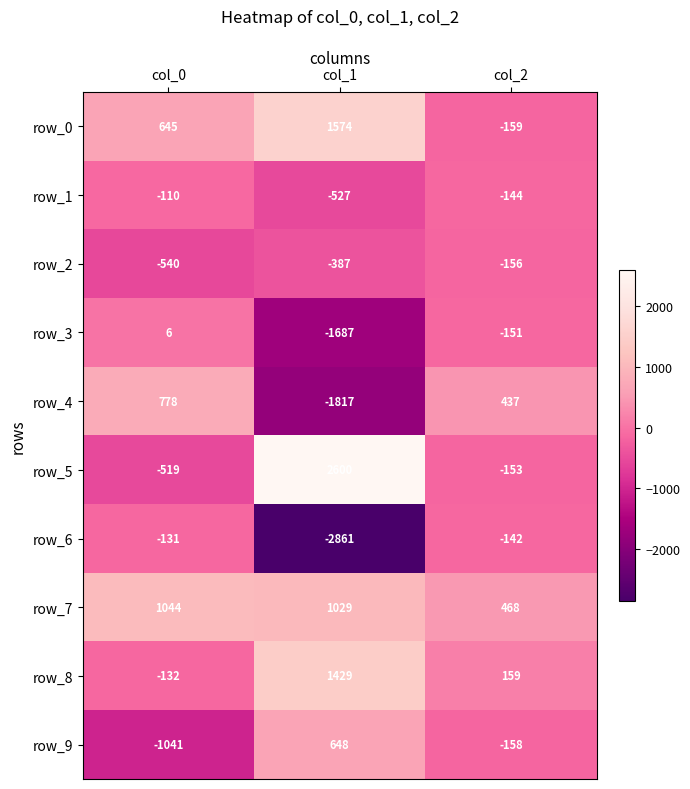

Reading left to right, what are all the values shown in this chart?

row_0: col_0=645	col_1=1574	col_2=-159
row_1: col_0=-110	col_1=-527	col_2=-144
row_2: col_0=-540	col_1=-387	col_2=-156
row_3: col_0=6	col_1=-1687	col_2=-151
row_4: col_0=778	col_1=-1817	col_2=437
row_5: col_0=-519	col_1=2600	col_2=-153
row_6: col_0=-131	col_1=-2861	col_2=-142
row_7: col_0=1044	col_1=1029	col_2=468
row_8: col_0=-132	col_1=1429	col_2=159
row_9: col_0=-1041	col_1=648	col_2=-158